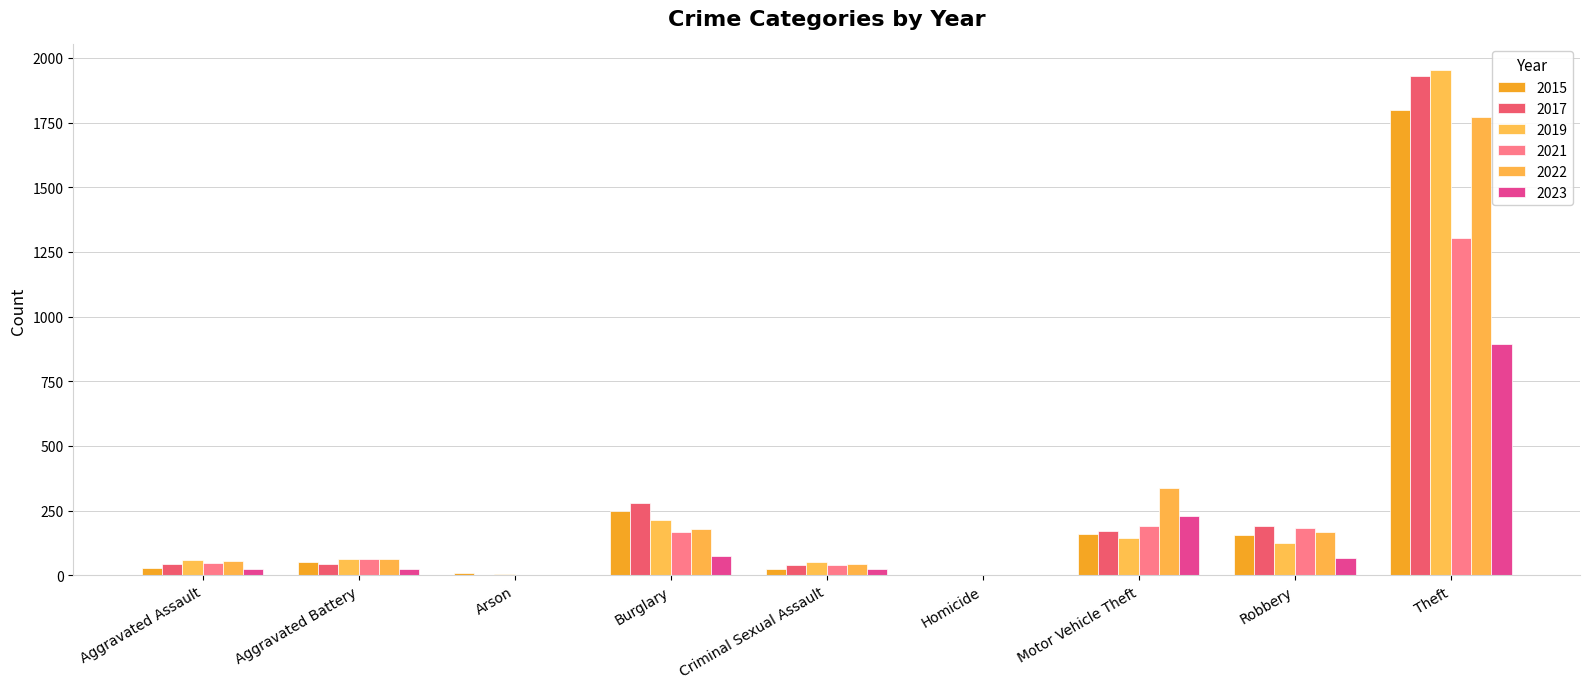

At Motor Vehicle Theft, list the series in order from largest to smallest.

2022, 2023, 2021, 2017, 2015, 2019